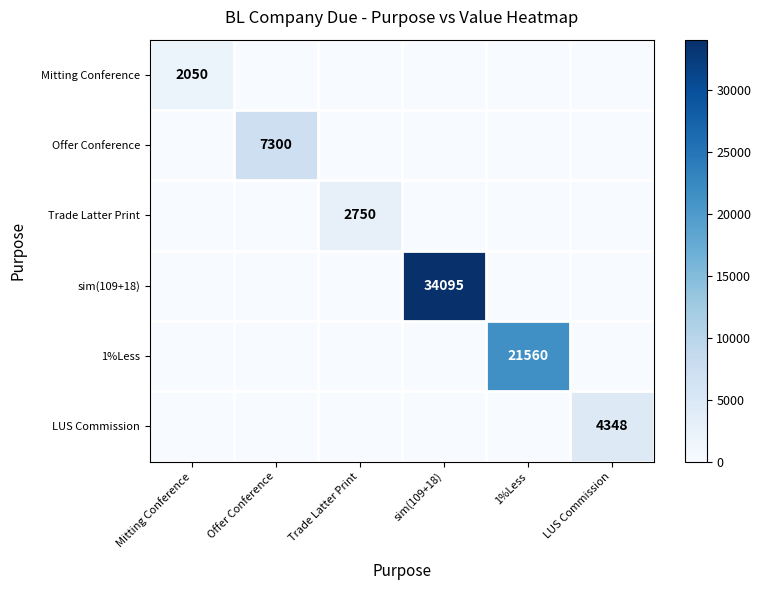

What is the total value across all series at 1%Less?

21560